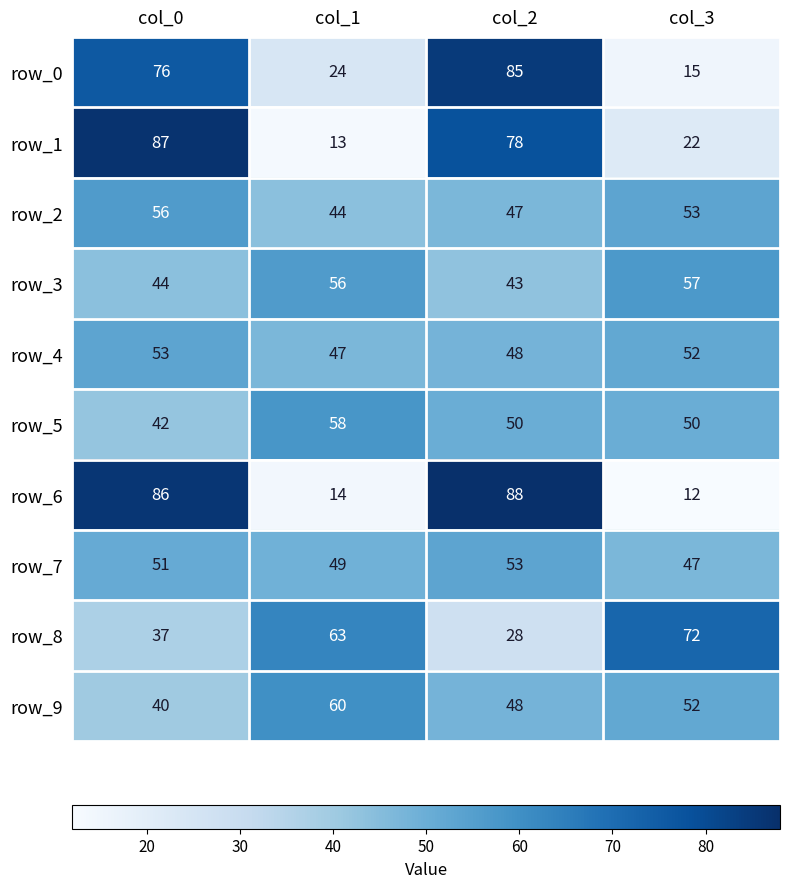

How many data points does each series have?

4